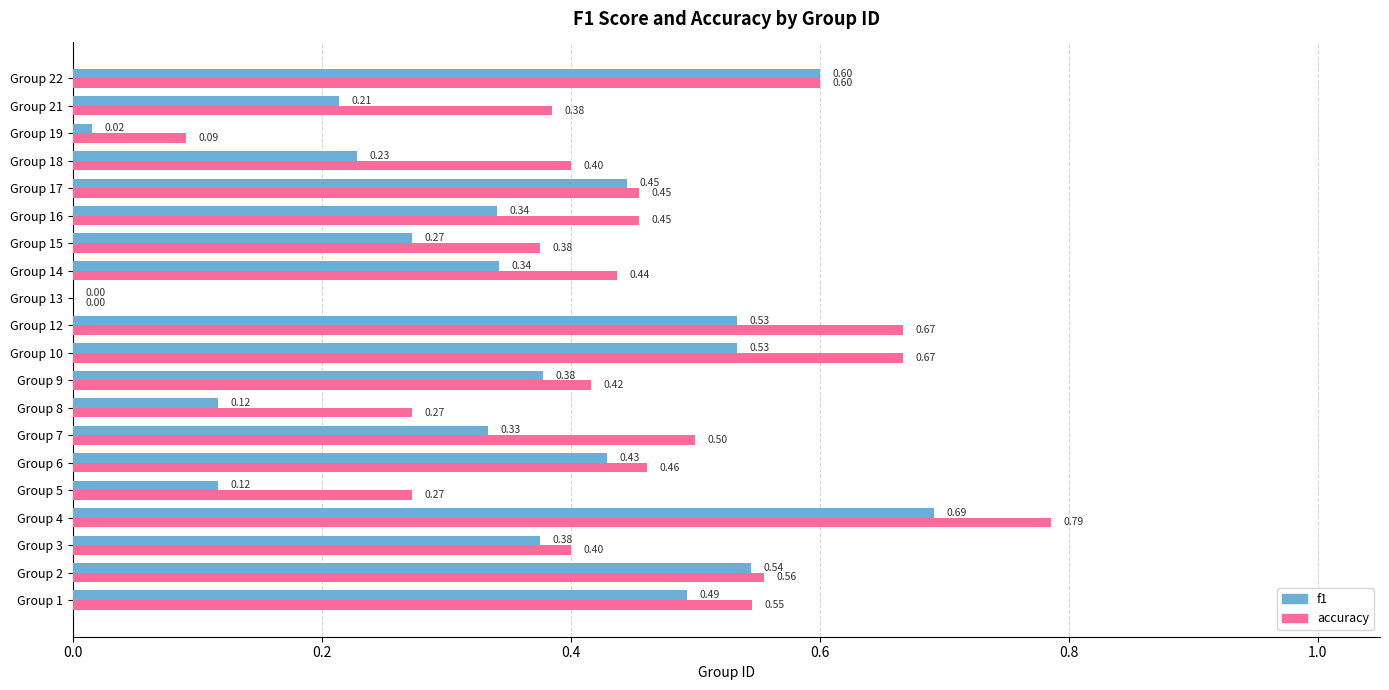

Which series has the largest total across all categories?

accuracy